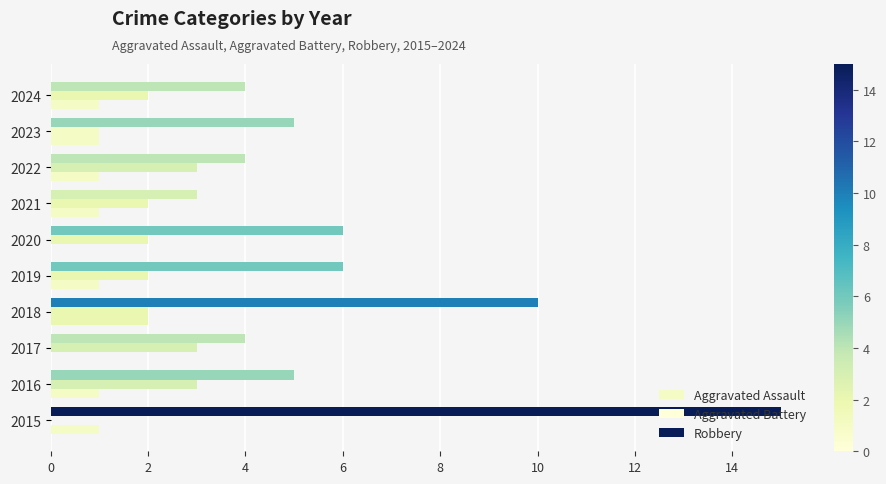

How many categories are shown in the chart?

10